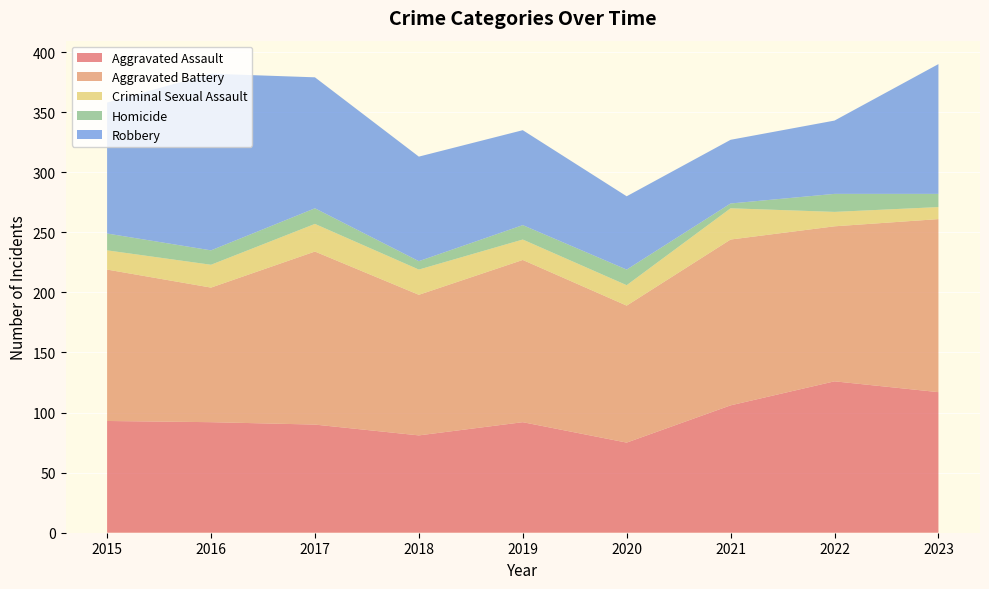

Reading left to right, extract all data points from this chart.

Aggravated Assault: 93	92	90	81	92	75	106	126	117
Aggravated Battery: 126	112	144	117	135	114	138	129	144
Criminal Sexual Assault: 16	19	23	21	17	17	26	12	10
Homicide: 14	12	13	7	12	13	4	15	11
Robbery: 109	147	109	87	79	61	53	61	108